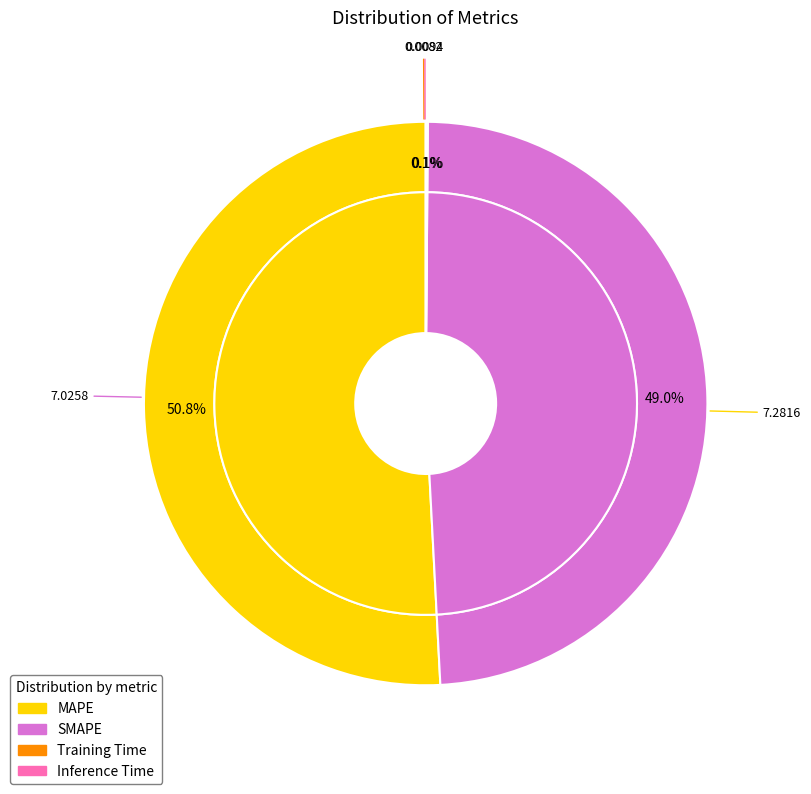

What is the total percentage of SMAPE and Training Time?

49.1%